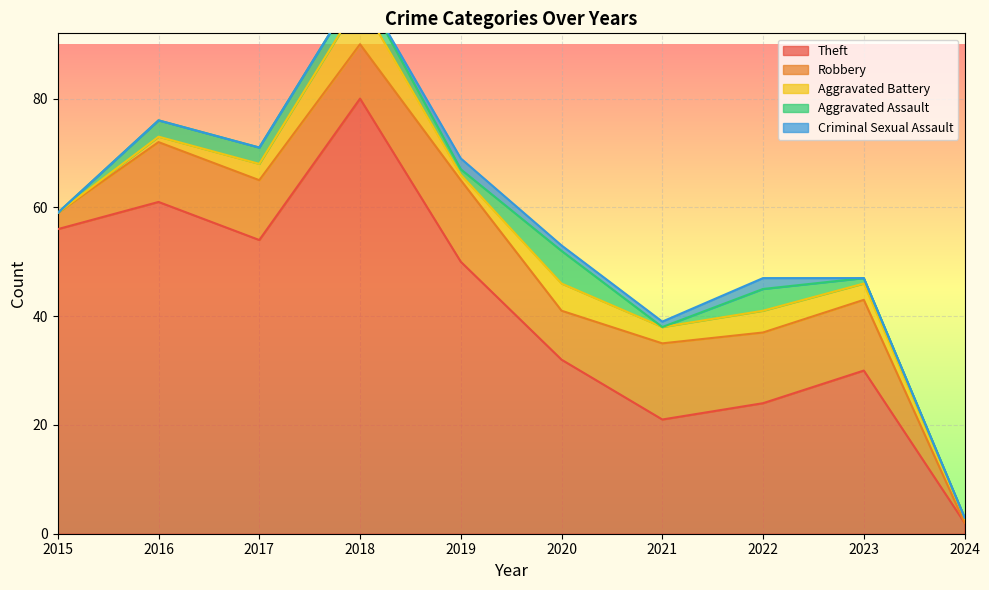

What is the difference between the second highest and second lowest values in the Aggravated Battery series?

4